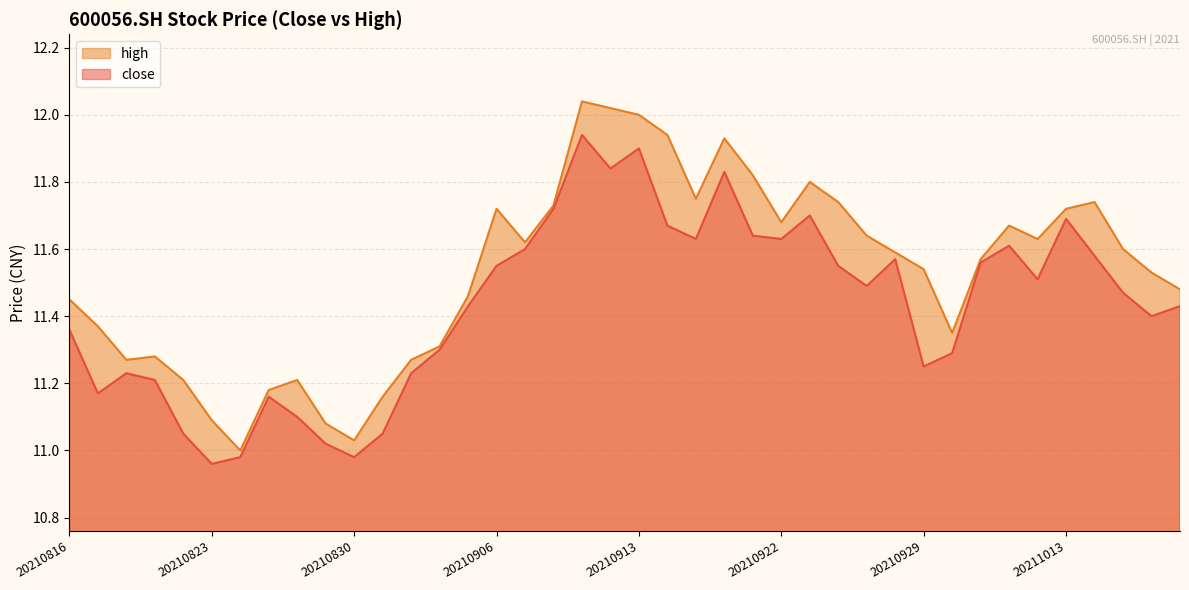

Which category has the lowest value in the high series?

20210824